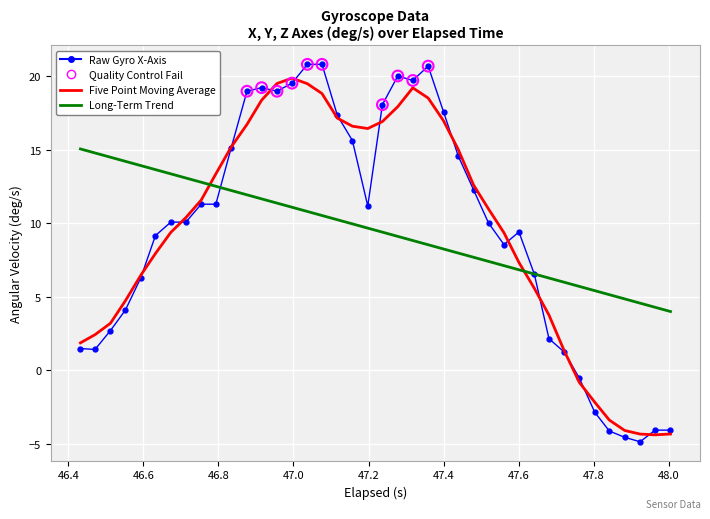

Which series has the largest range (max minus min)?

Raw Gyro X-Axis